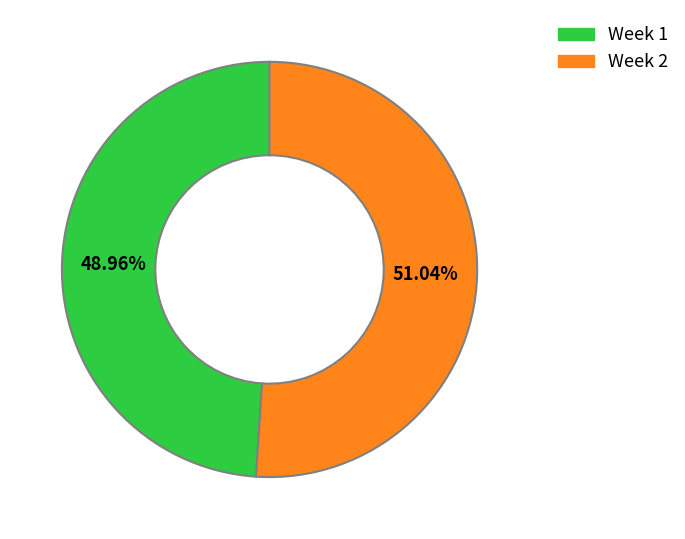

Is it true that Week 2 is 51% of the pie?

True